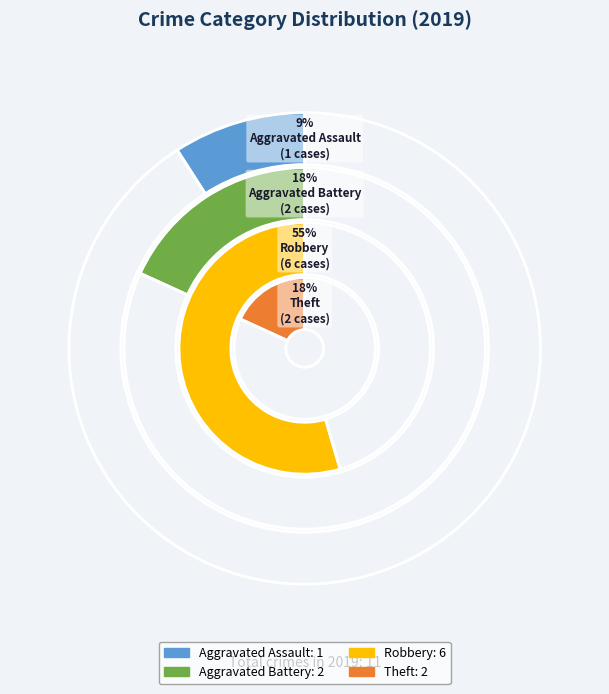

Do Robbery and Aggravated Battery together represent more than half of the pie?

Yes